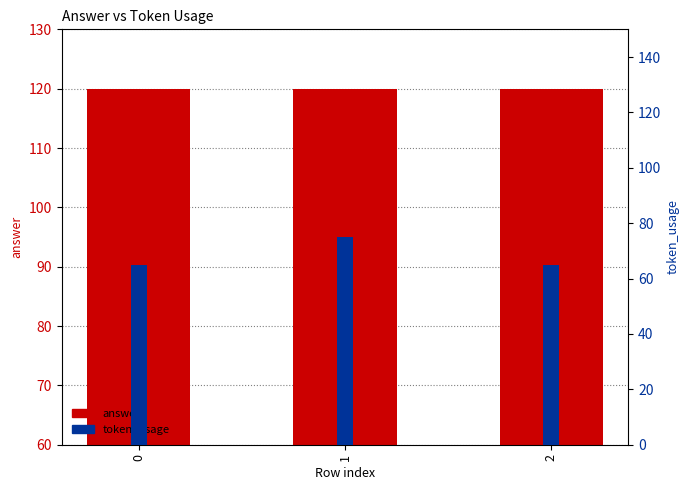

Which series has the largest range (max minus min)?

token_usage